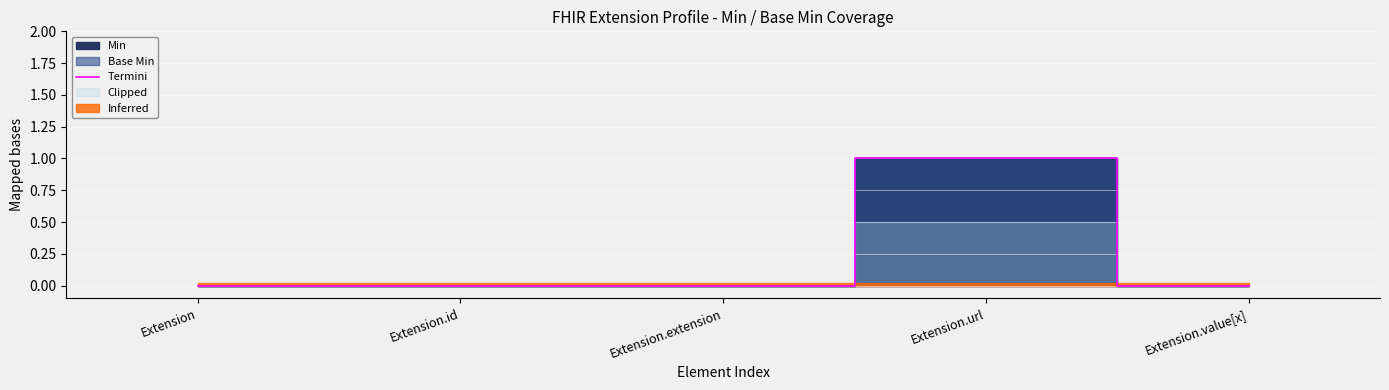

True or false: there are more than 2 points higher than both neighbors.

False